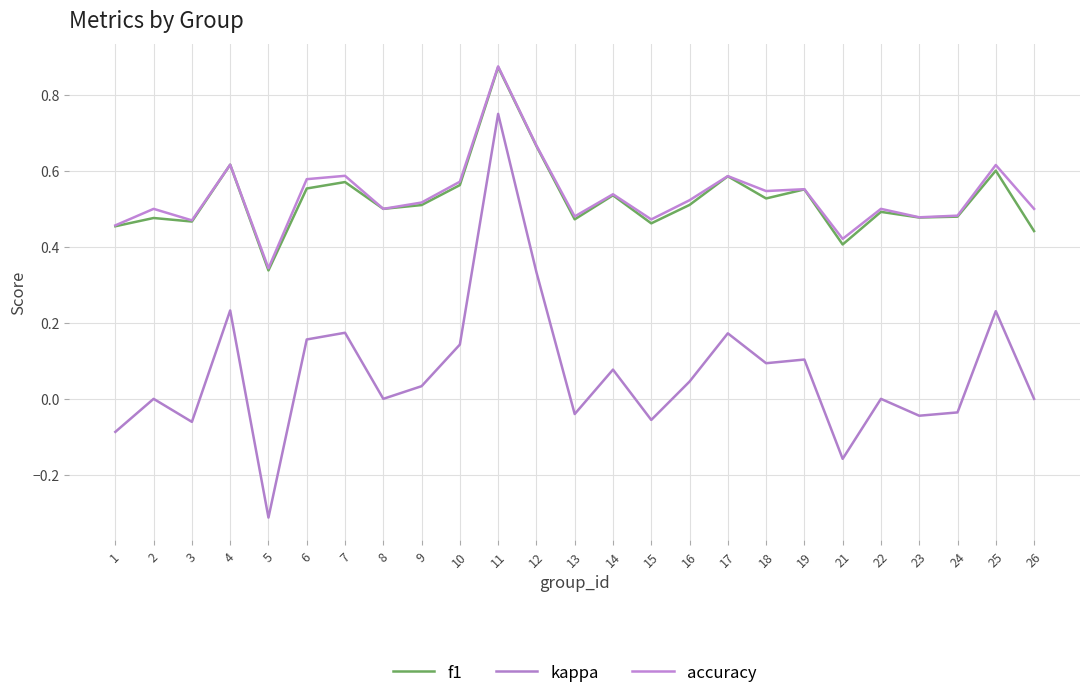

How many categories are shown in the chart?

25